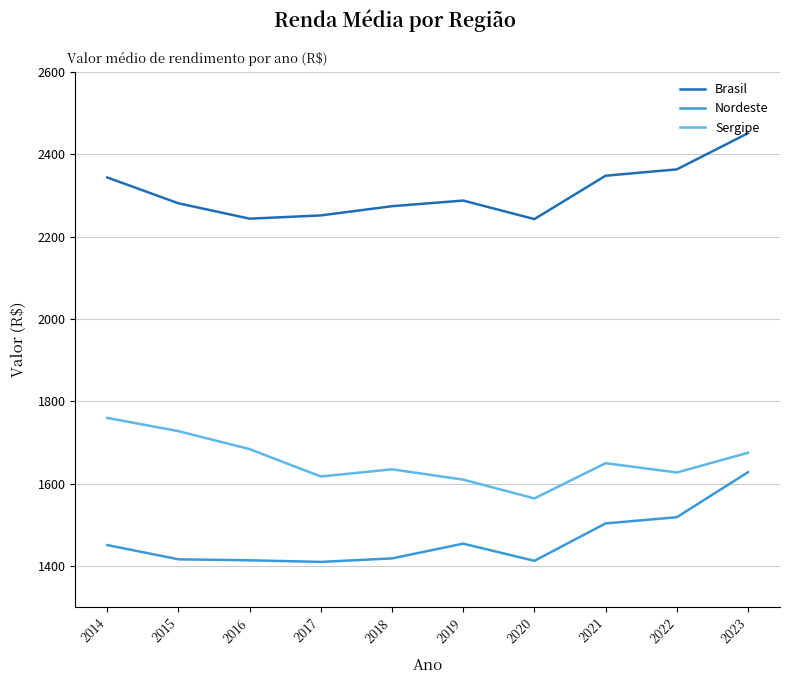

How many interior local valleys does the Sergipe series have?

3